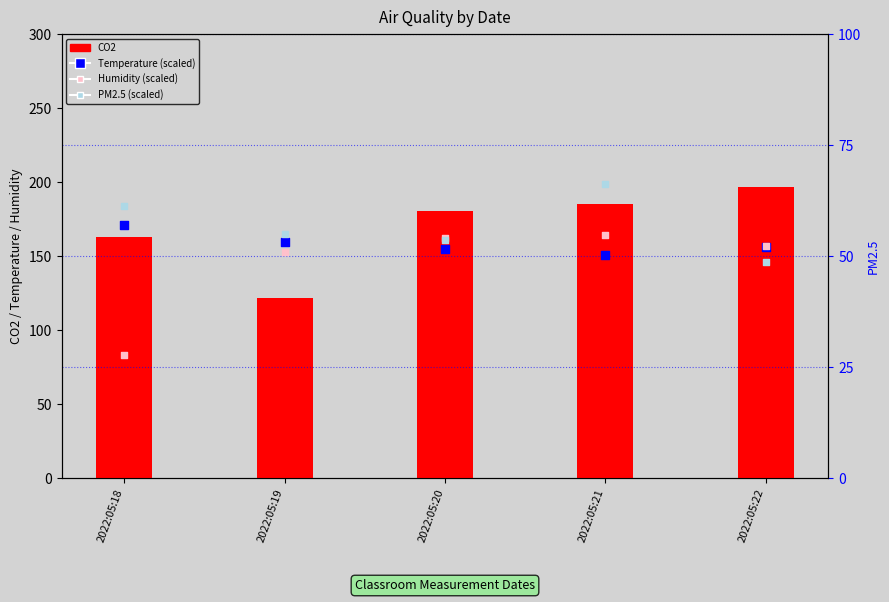

What is the total value across all series at 2022:05:18?

309.0